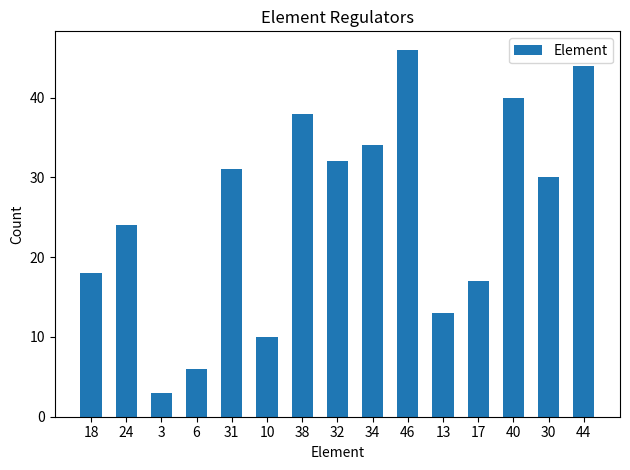

List the labels in order of value, largest first.

46, 44, 40, 38, 34, 32, 31, 30, 24, 18, 17, 13, 10, 6, 3